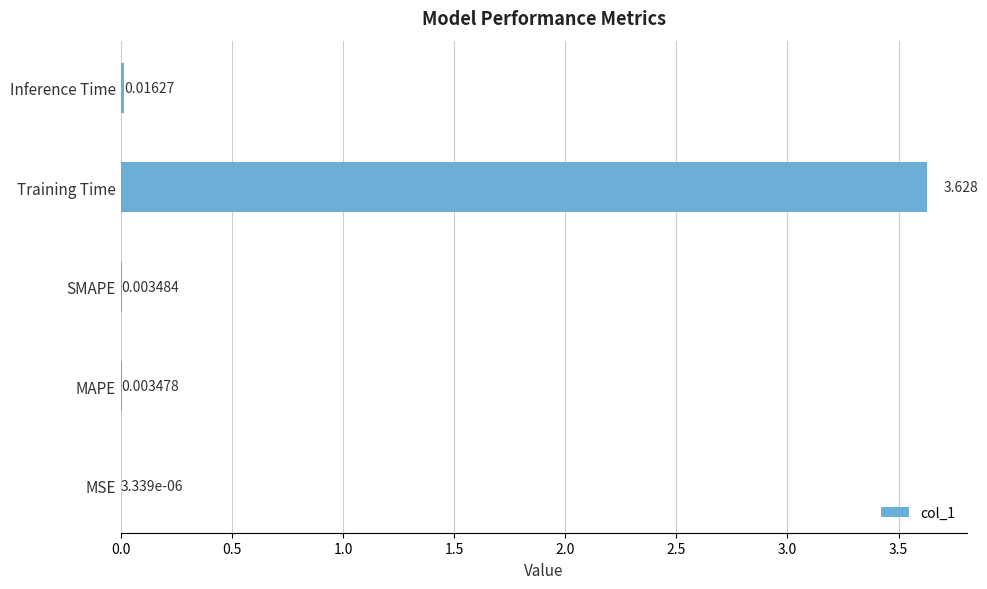

Which label corresponds to the largest value in the chart?

Training Time